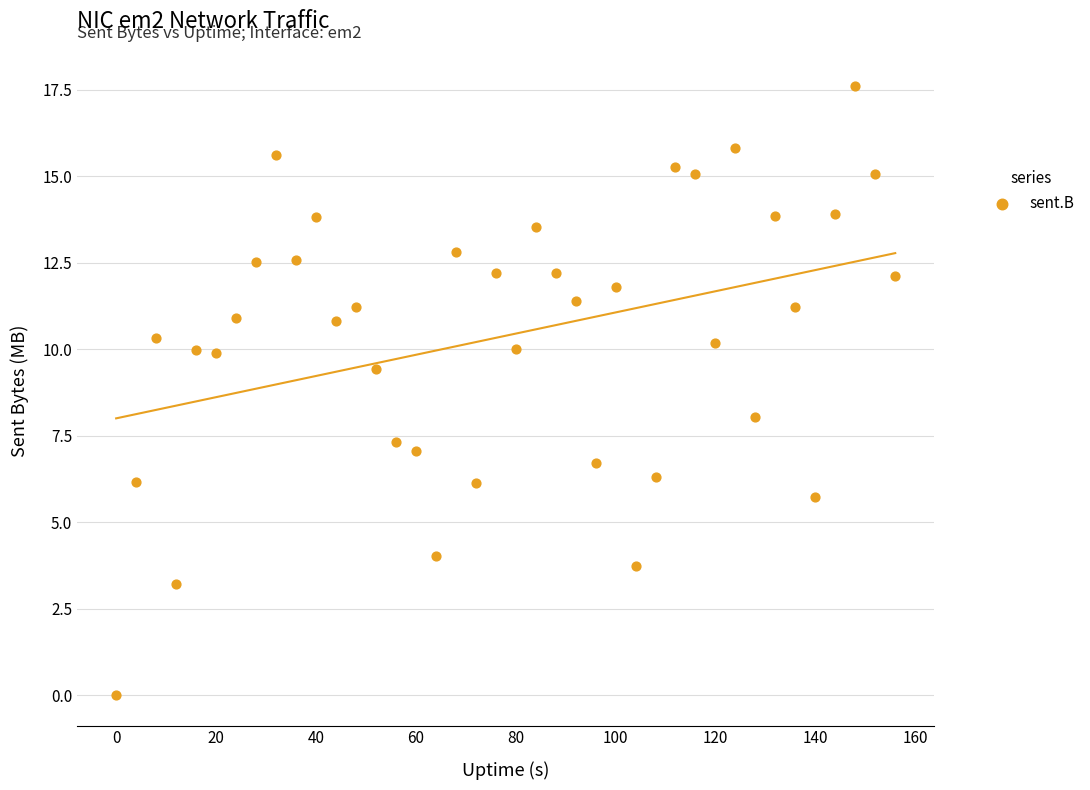

What is the range of Y values (max minus min)?

17.6